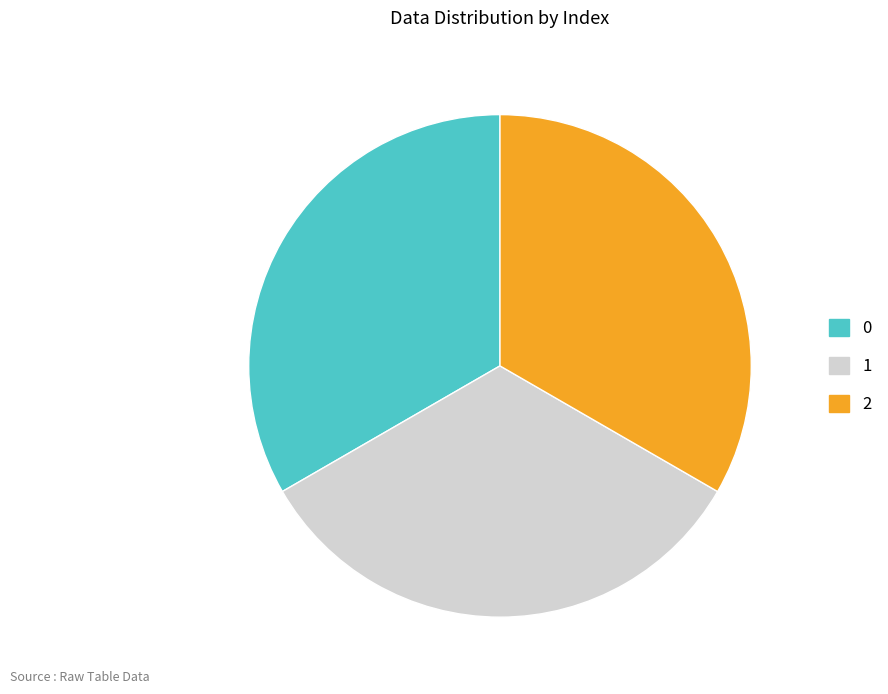

True or false: 0 accounts for 25% of the total.

False